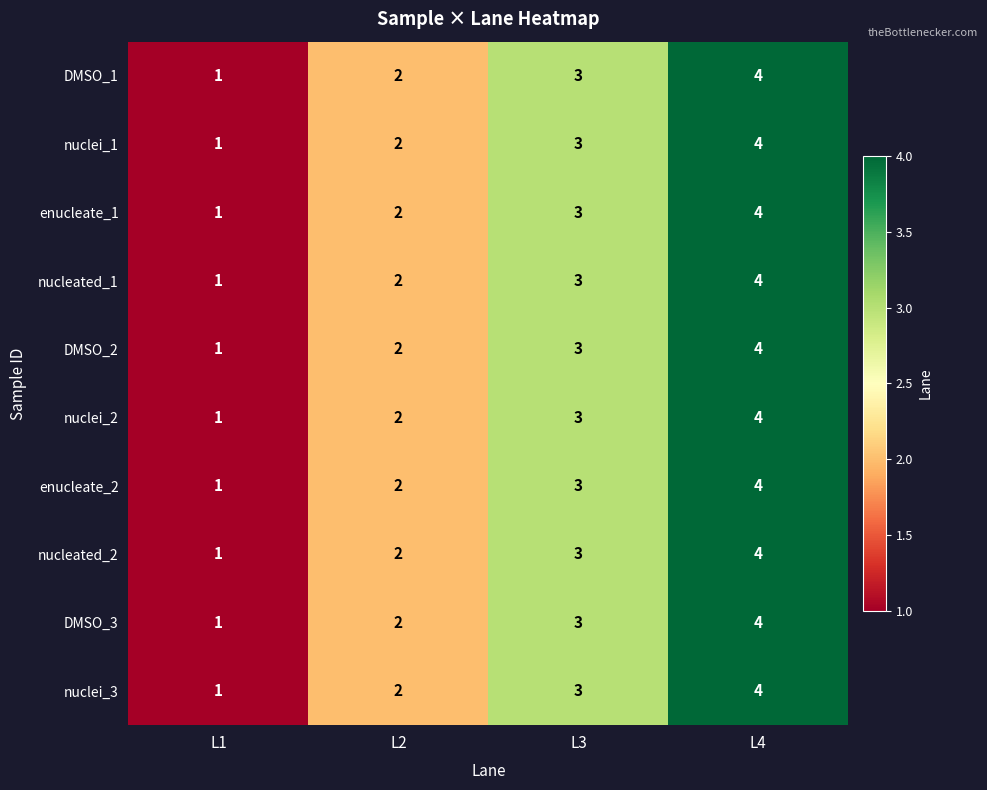

The value of nuclei_3 at L1 is 0. True or false?

False